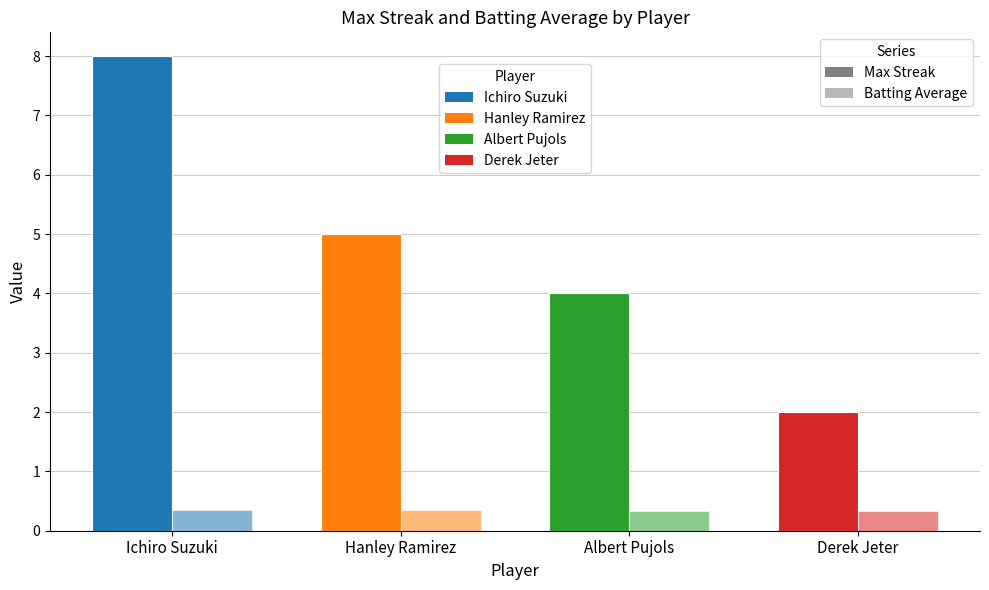

How many groups of bars are there?

4